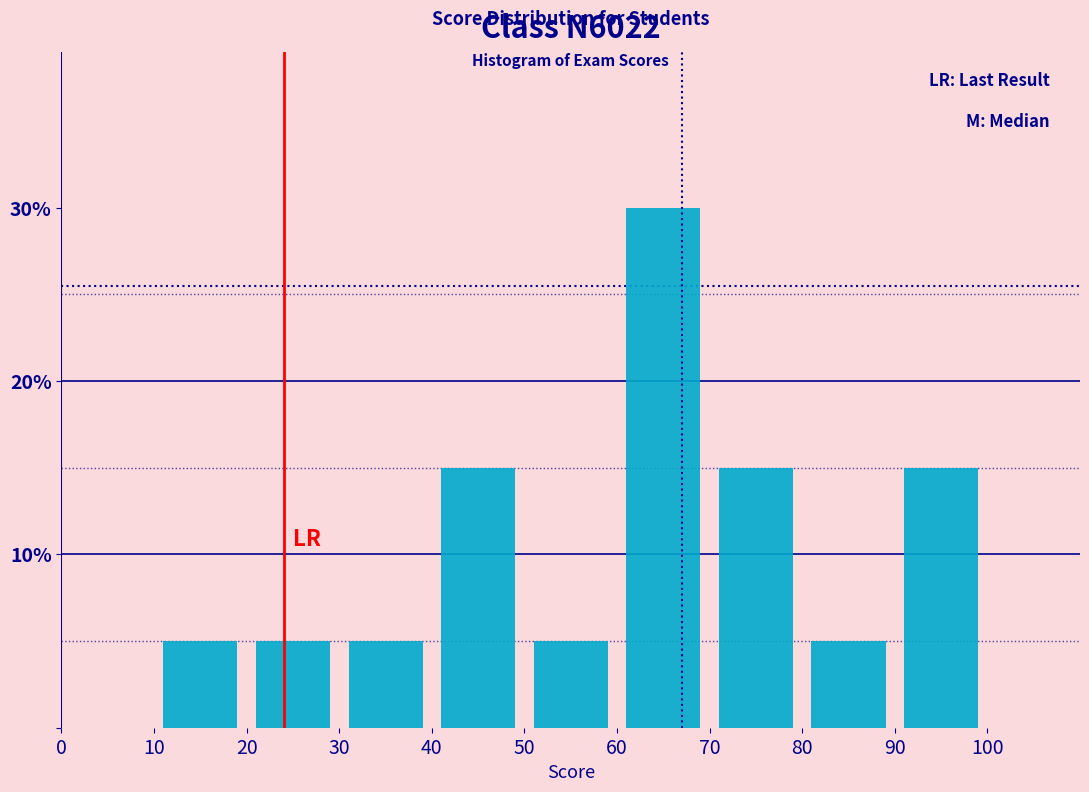

Which range on the x-axis has the tallest bar?

60 to 70